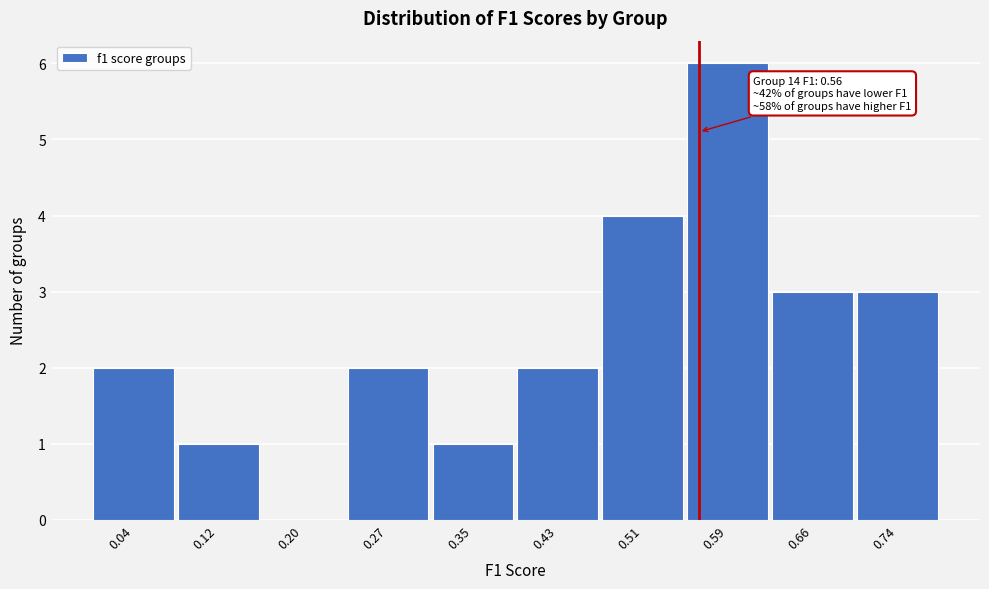

Which range on the x-axis has the tallest bar?

0.55 to 0.63